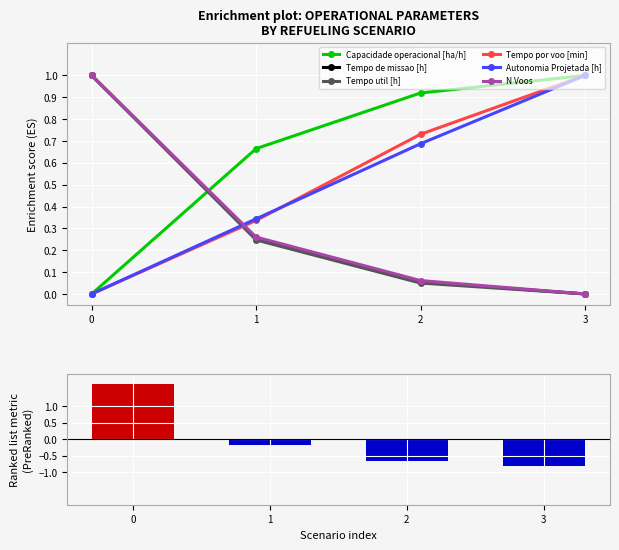

Is the value of Autonomia Projetada [h] at 3 greater than the value of Capacidade operacional [ha/h] at 0?

Yes